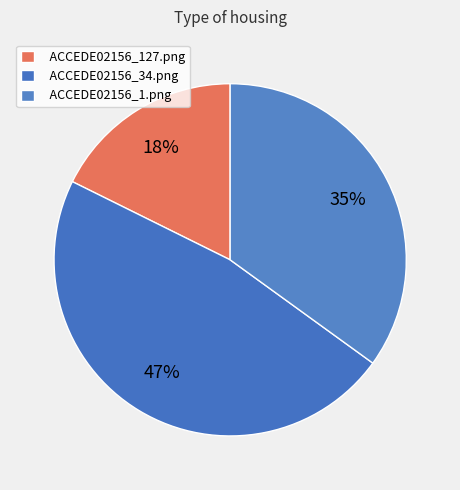

Rank the categories by value from highest to lowest.

ACCEDE02156_34.png, ACCEDE02156_1.png, ACCEDE02156_127.png